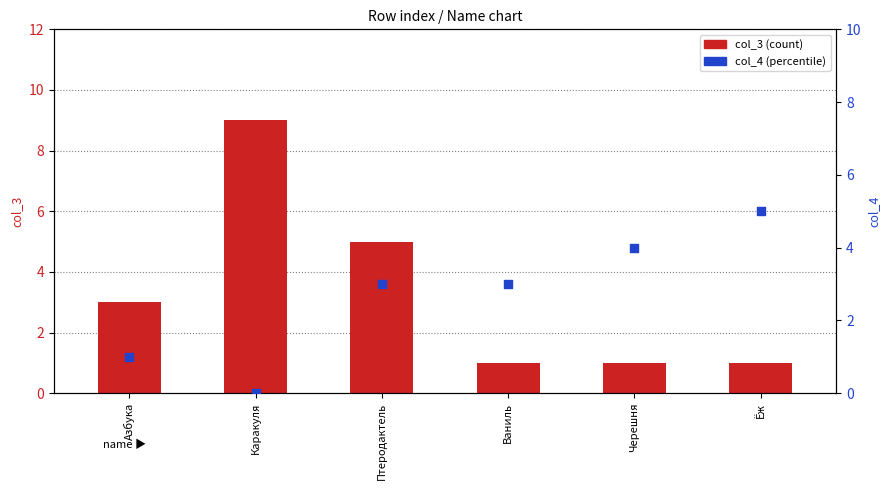

Is the value of col_4 (percentile) at Черешня greater than the value of col_3 (count) at Азбука?

Yes